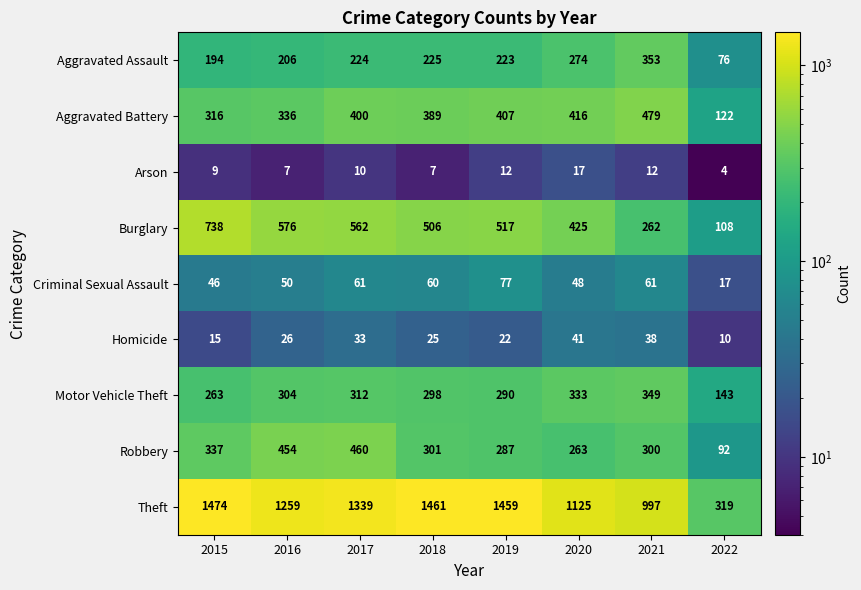

Which series has the largest total across all categories?

Theft